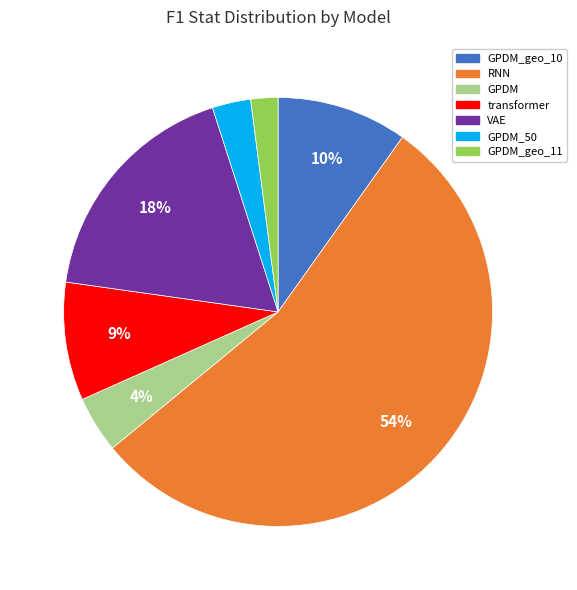

To the nearest percent, what is the difference between the largest and smallest slice percentages?

52%